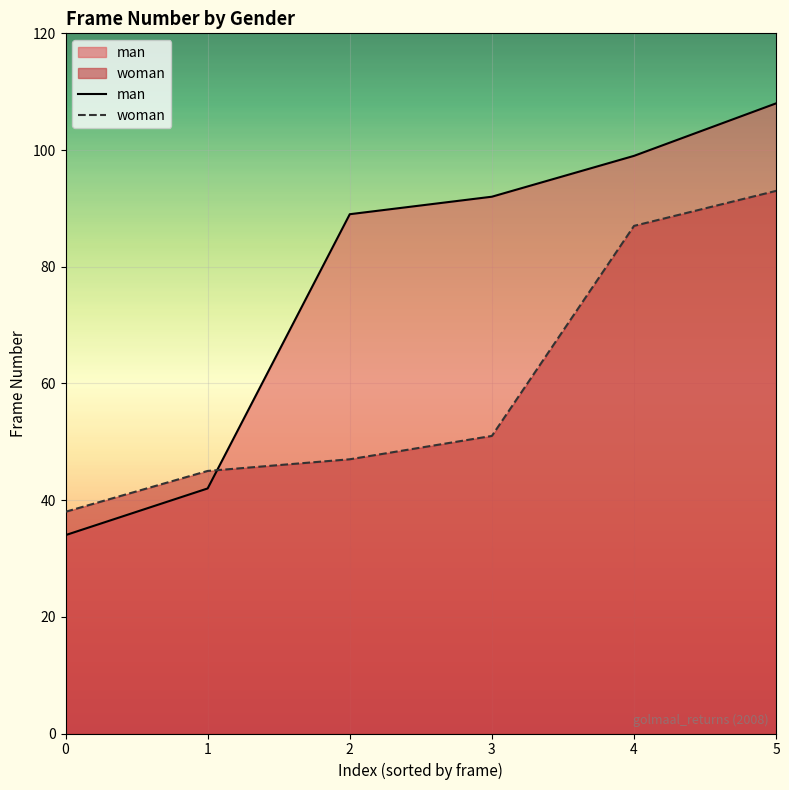

Read the man value at 4.

99